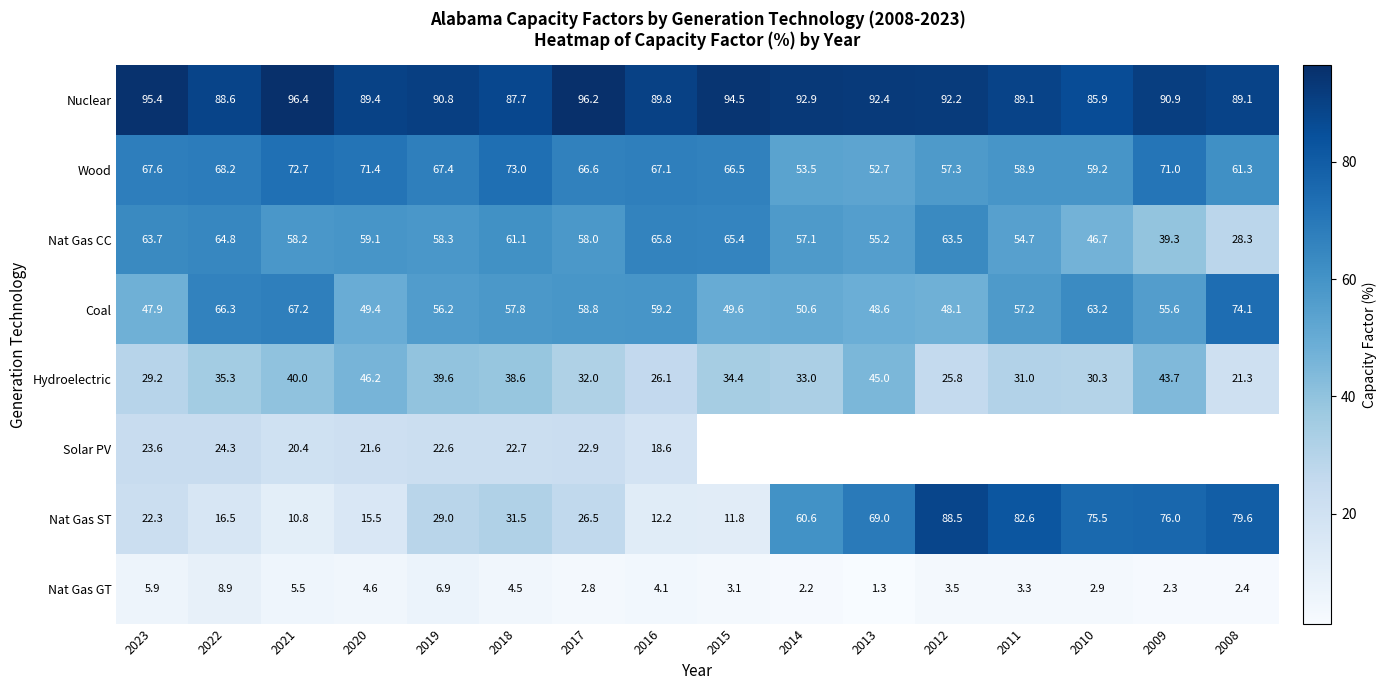

Which category has the highest value across all series?

2021